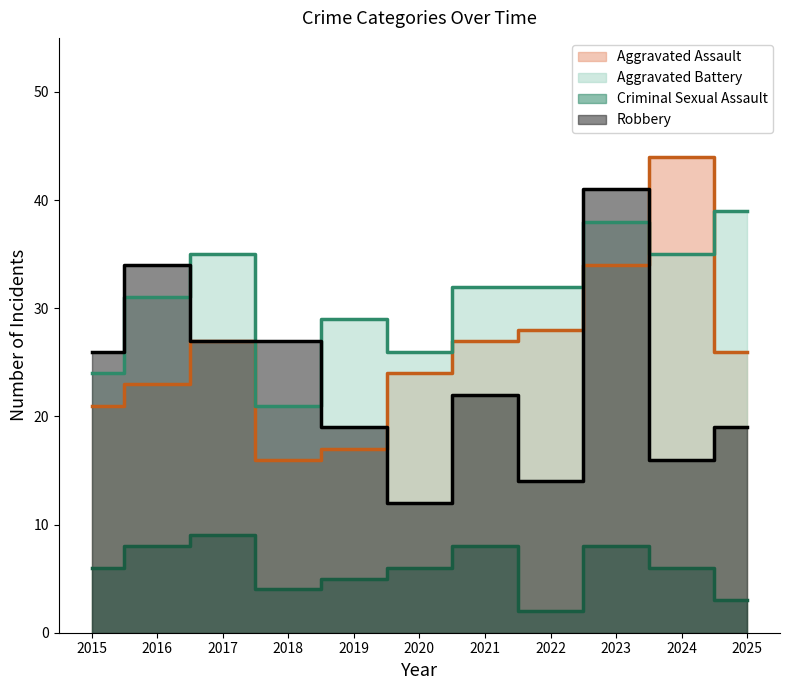

Count the Aggravated Battery values in the range 26 to 35.

7